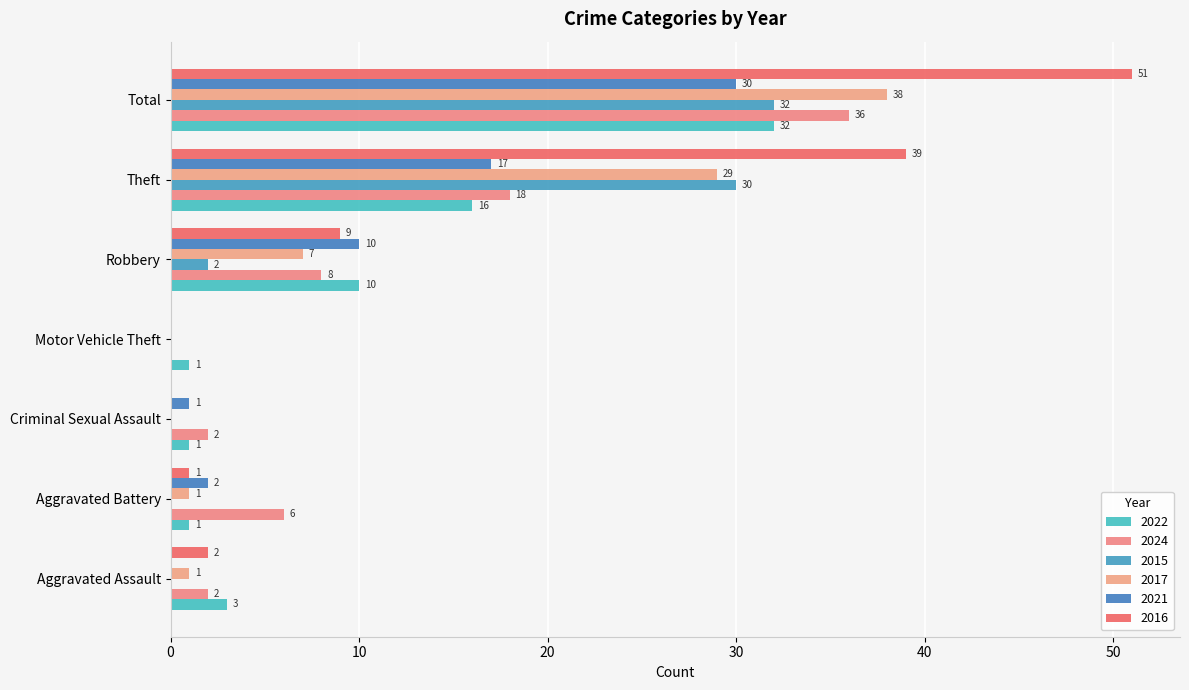

What is the spread (max minus min) of values at Total?

21